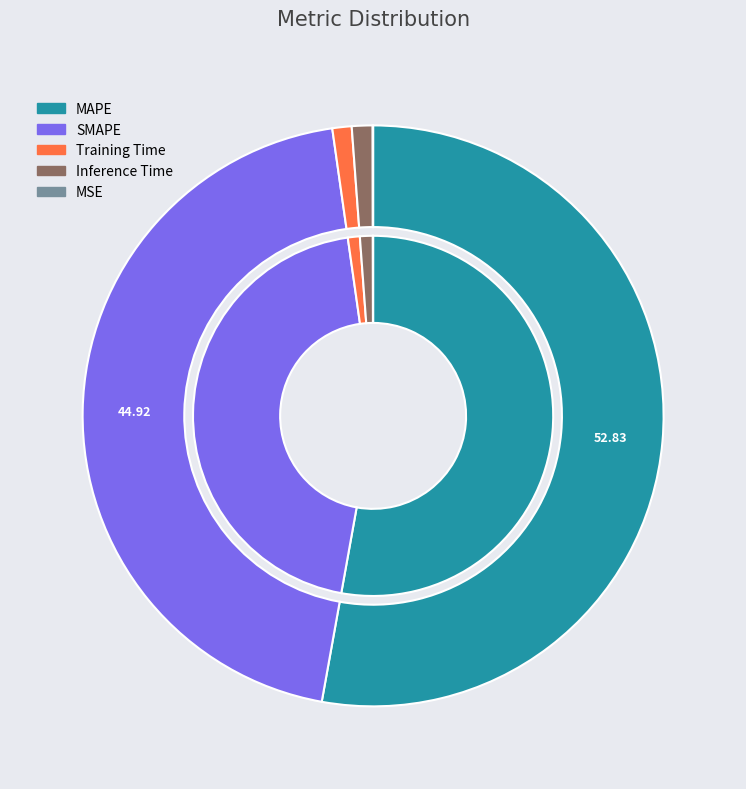

To the nearest percent, what portion does Training Time represent?

1%